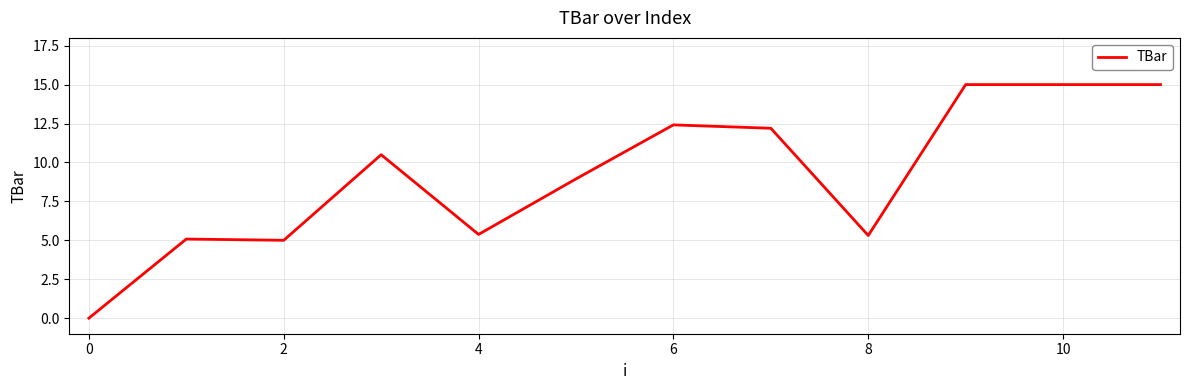

What is the maximum value shown in the chart?

15.0